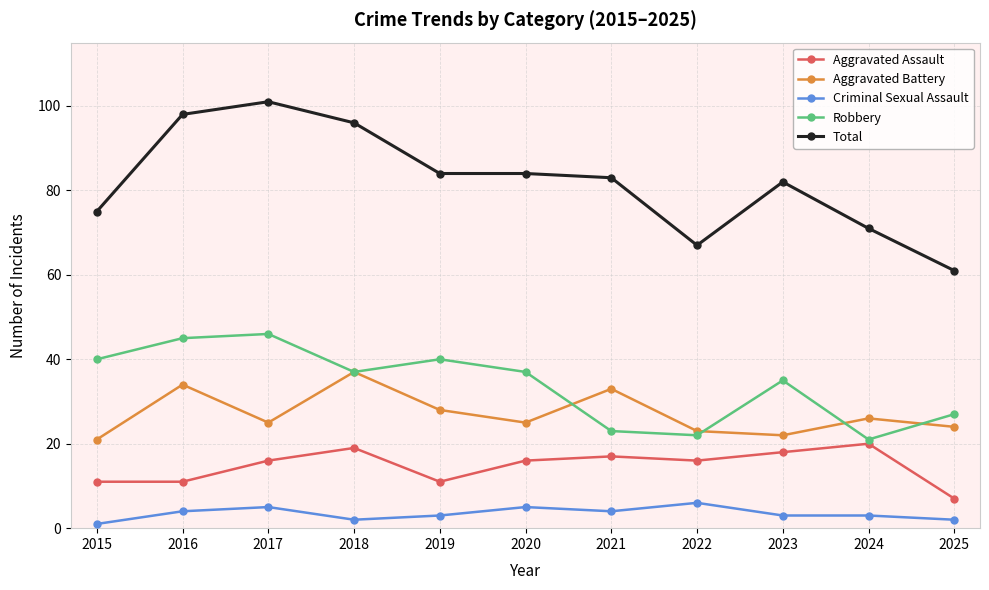

Reading left to right, extract all data points from this chart.

Aggravated Assault: 2015=11	2016=11	2017=16	2018=19	2019=11	2020=16	2021=17	2022=16	2023=18	2024=20	2025=7
Aggravated Battery: 2015=21	2016=34	2017=25	2018=37	2019=28	2020=25	2021=33	2022=23	2023=22	2024=26	2025=24
Criminal Sexual Assault: 2015=1	2016=4	2017=5	2018=2	2019=3	2020=5	2021=4	2022=6	2023=3	2024=3	2025=2
Robbery: 2015=40	2016=45	2017=46	2018=37	2019=40	2020=37	2021=23	2022=22	2023=35	2024=21	2025=27
Total: 2015=75	2016=98	2017=101	2018=96	2019=84	2020=84	2021=83	2022=67	2023=82	2024=71	2025=61